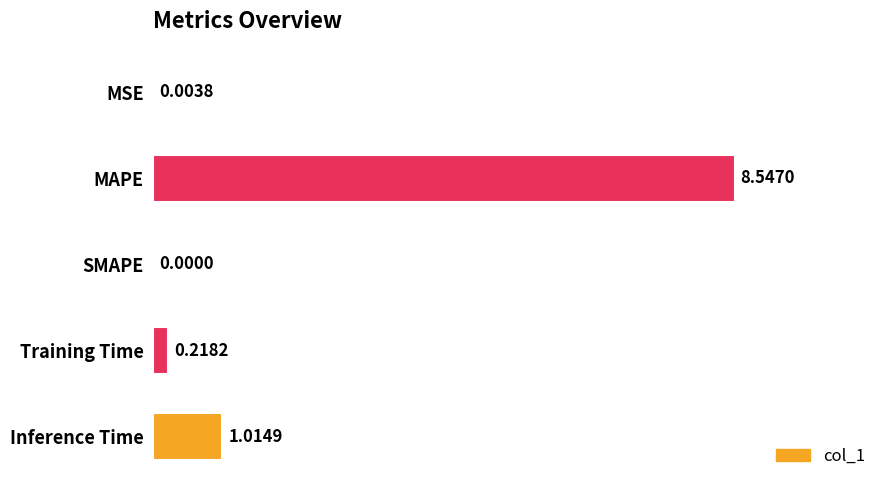

At which label is the value closest to 4?

Inference Time